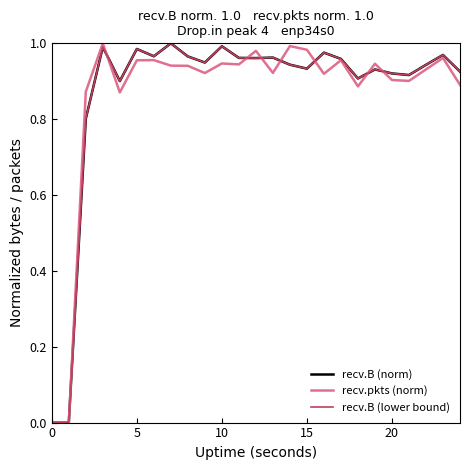

Does the chart display data point markers on the line(s)?

No